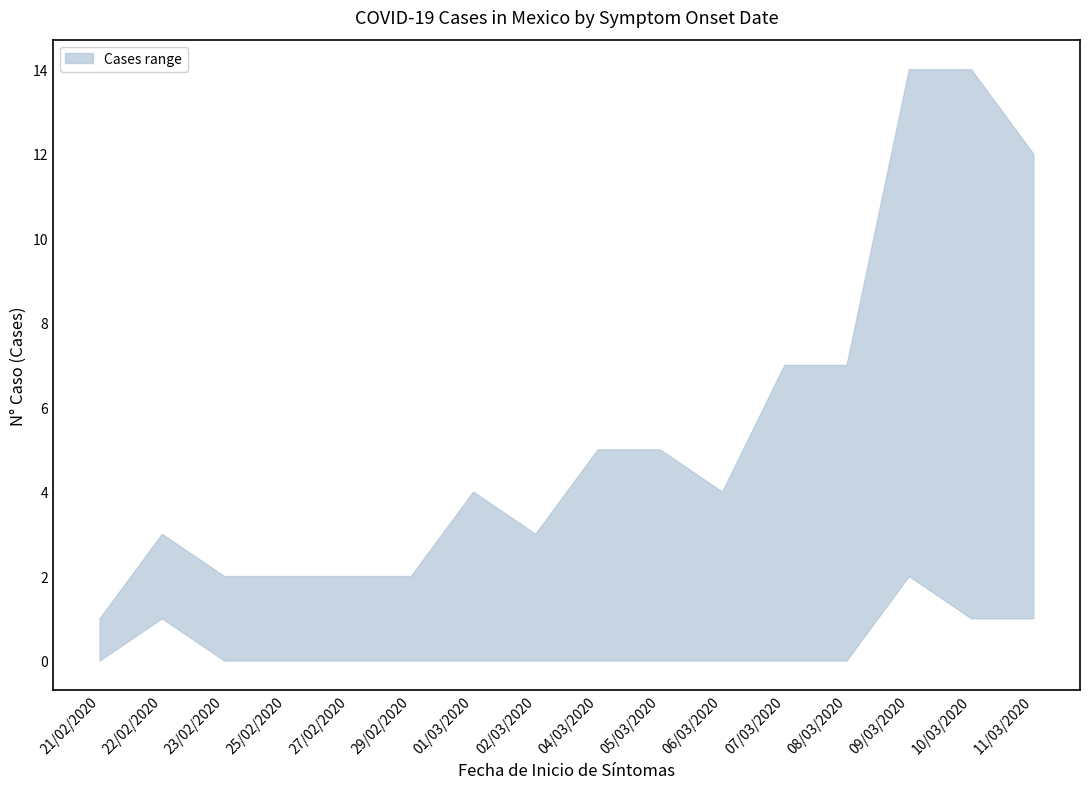

Count the number of categories in the chart.

16